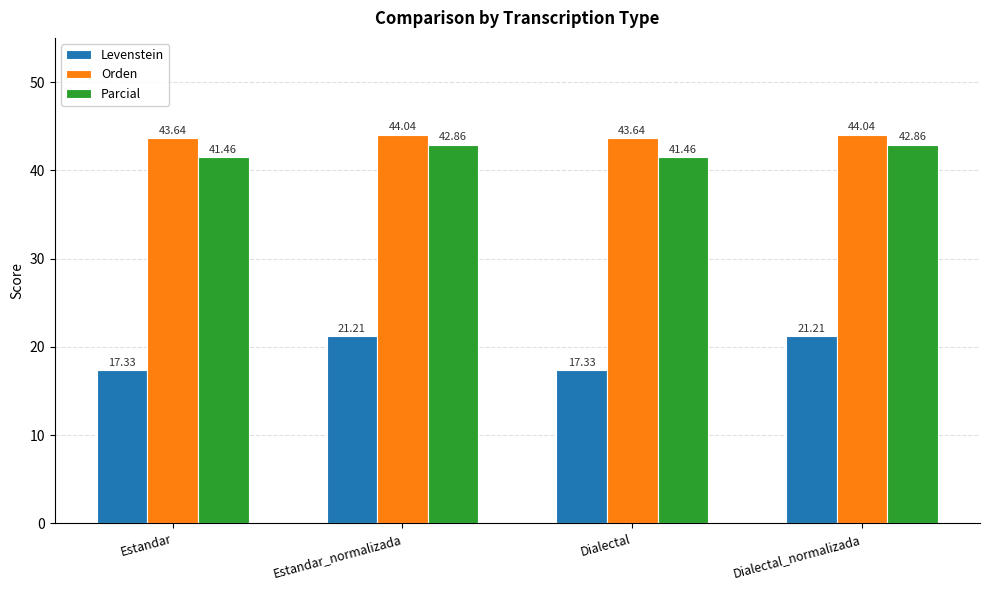

Does the chart contain any negative values?

No